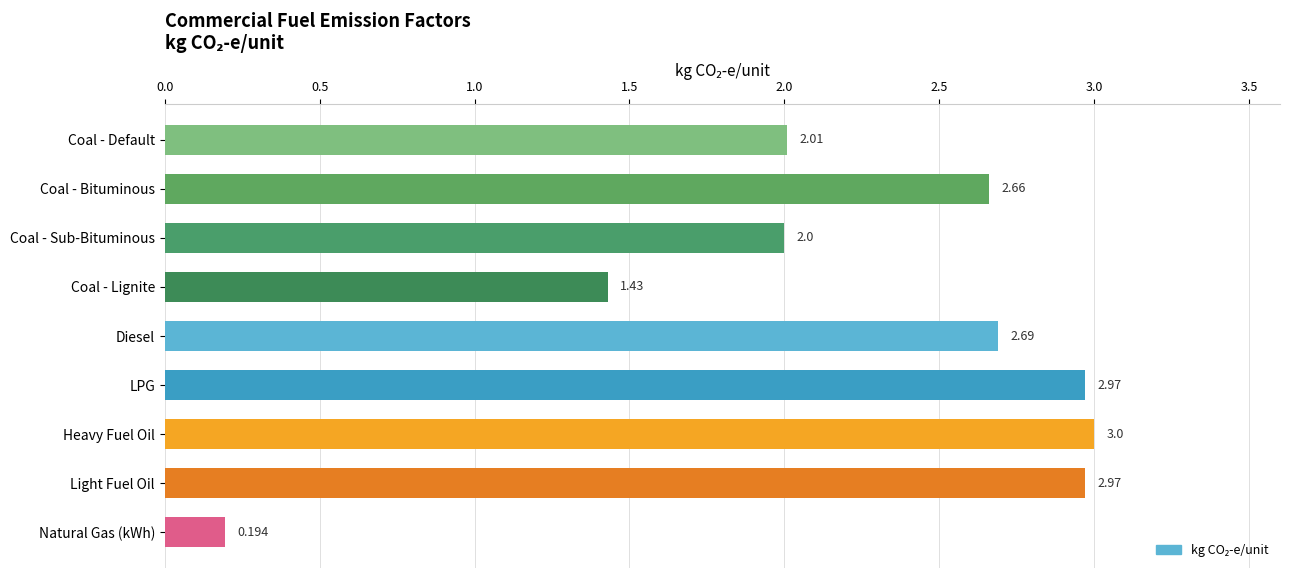

Are the bars horizontal?

Yes